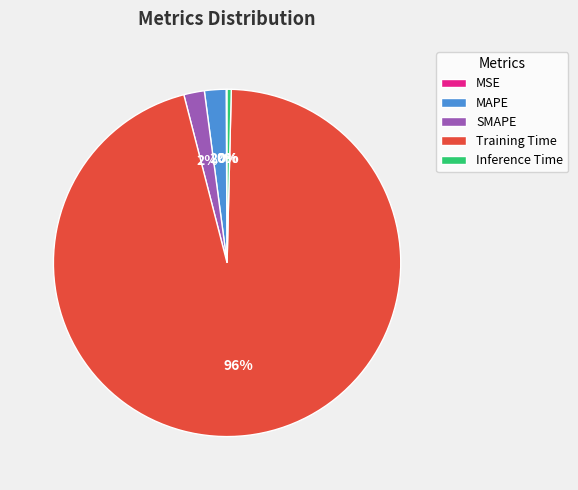

To the nearest percent, what is the difference between the Training Time and SMAPE slice percentages?

94%